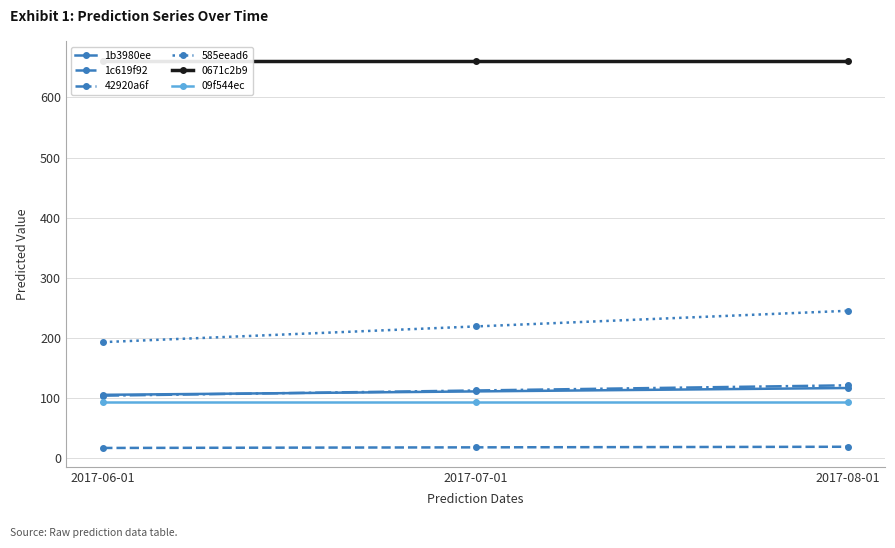

At which category is the sum across all series the highest?

2017-08-01